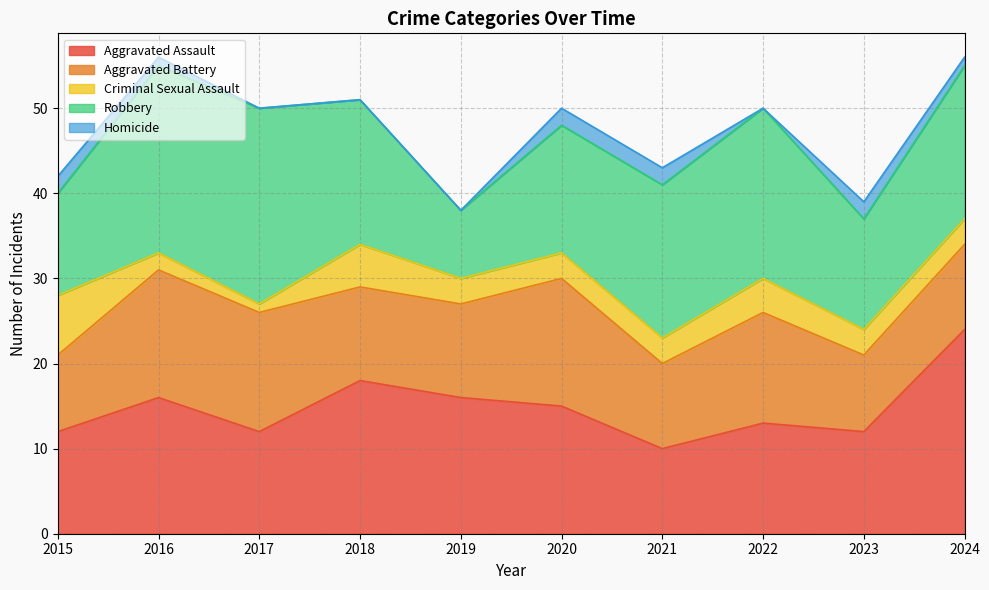

Rank the categories by Aggravated Assault value from highest to lowest.

2024, 2018, 2016, 2019, 2020, 2022, 2015, 2017, 2023, 2021